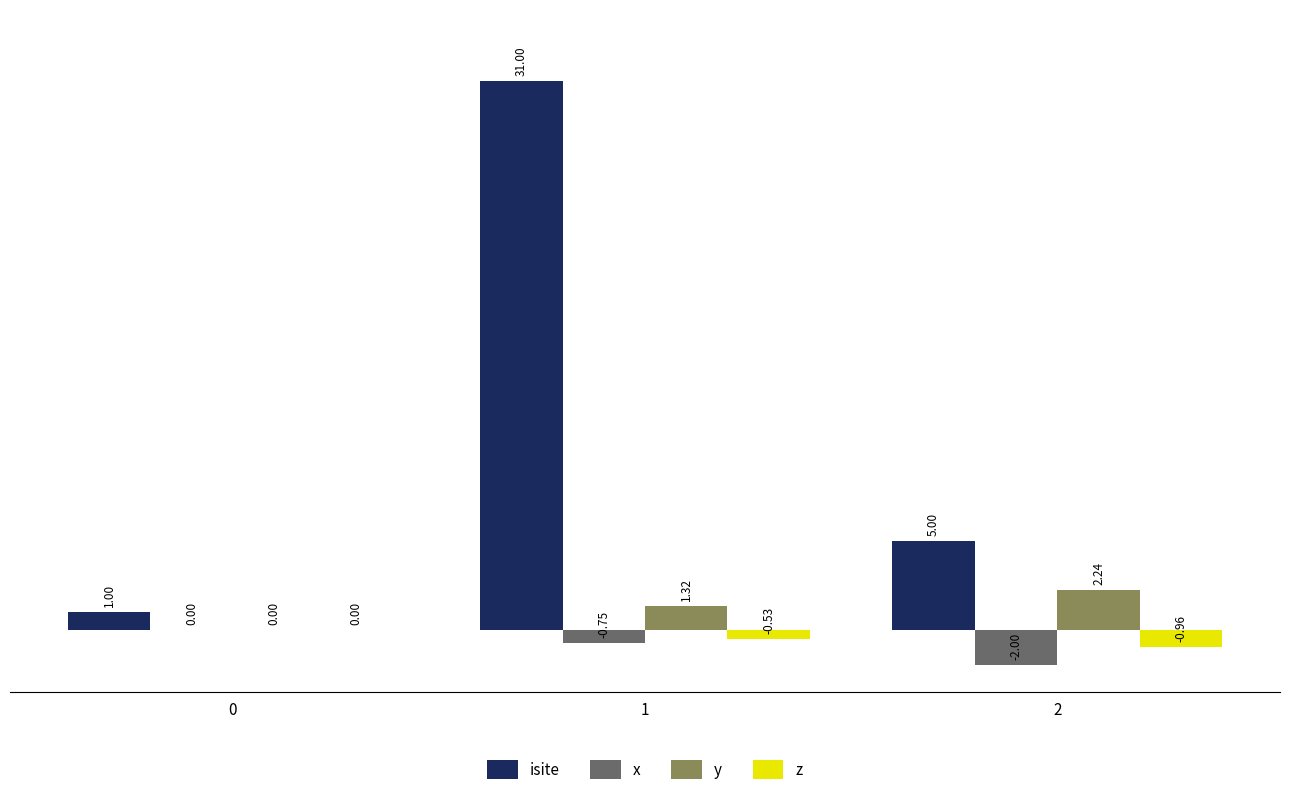

Count the number of data series in this chart.

4